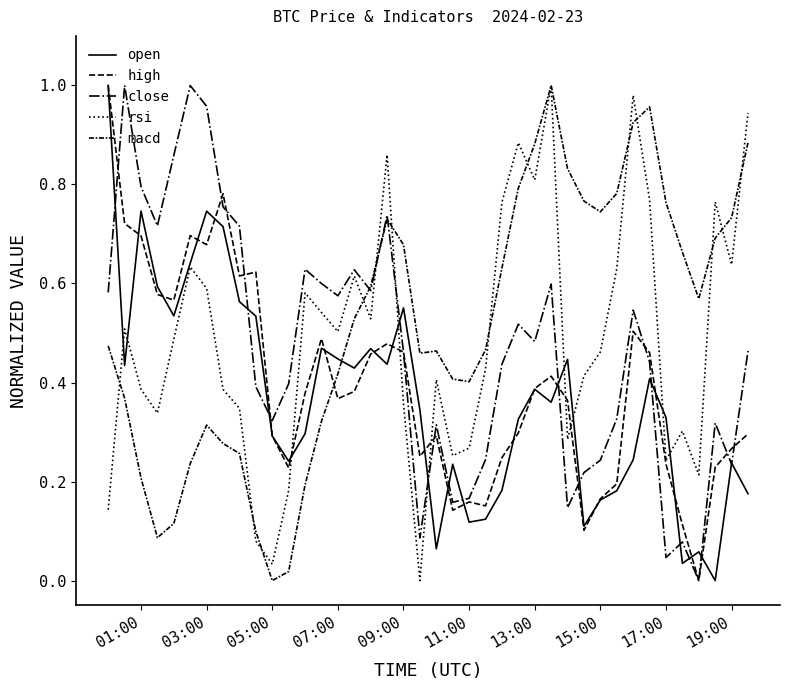

How many lines are shown in the chart?

5